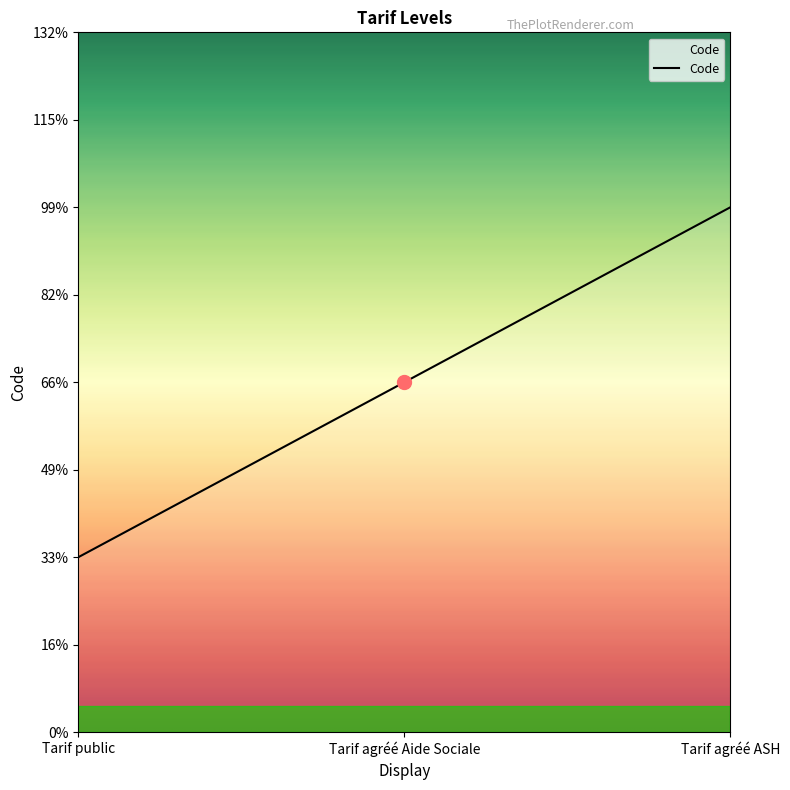

Which category has the lowest value across all series?

Tarif public